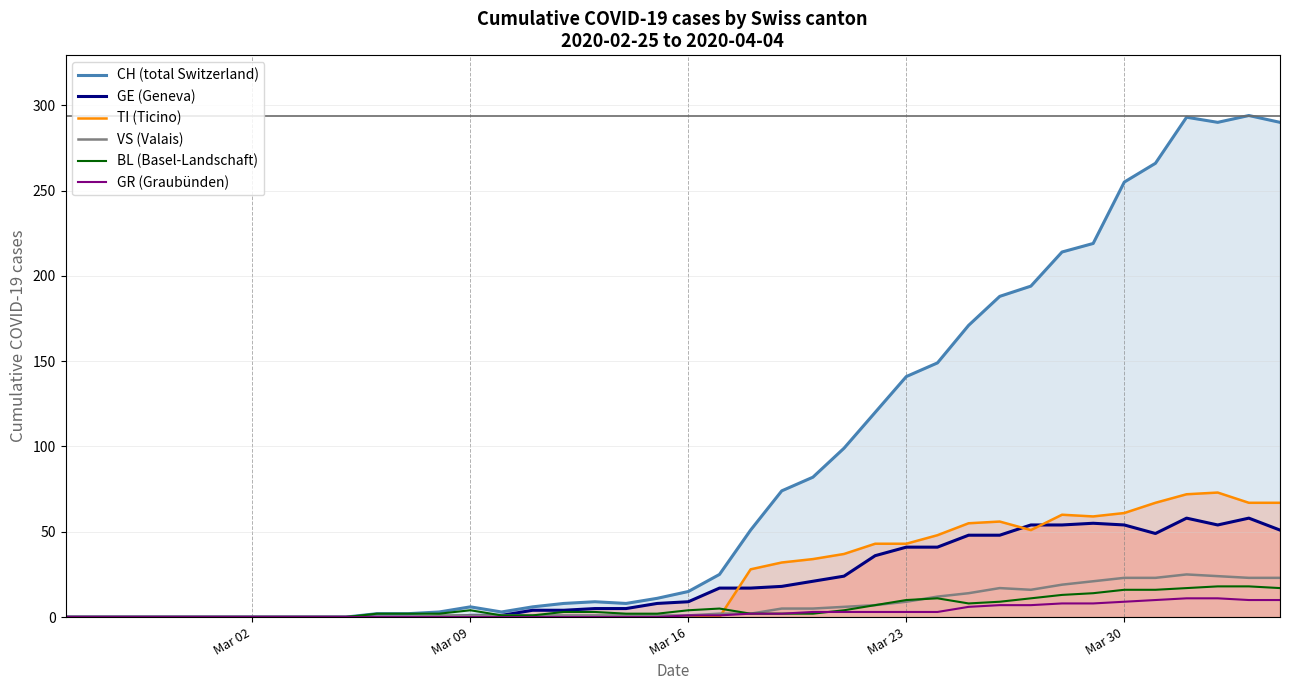

How many interior local valleys does the VS (Valais) series have?

1